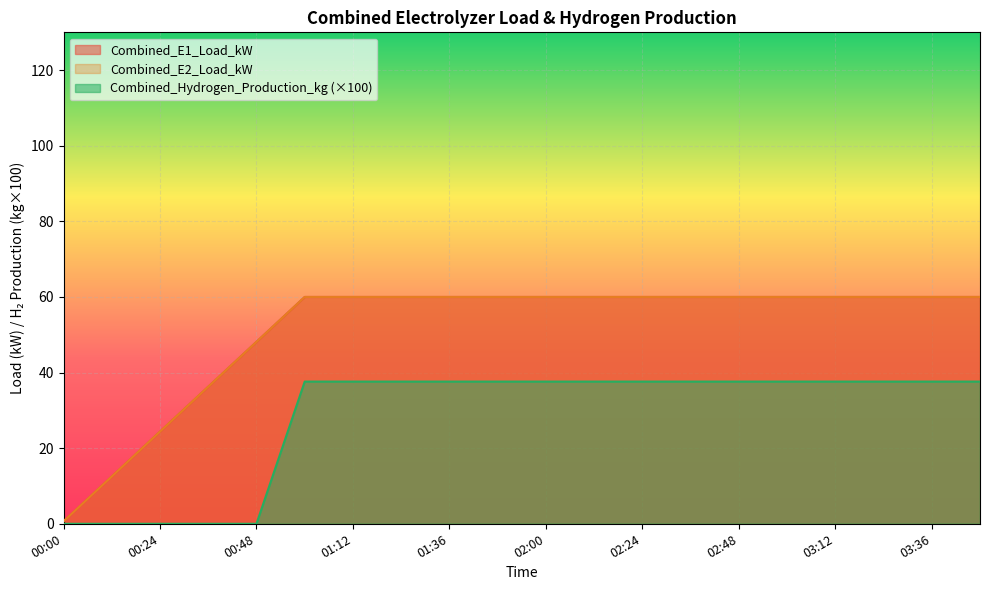

The Combined_Hydrogen_Production_kg series shows 8.8 at 01:12. True or false?

False